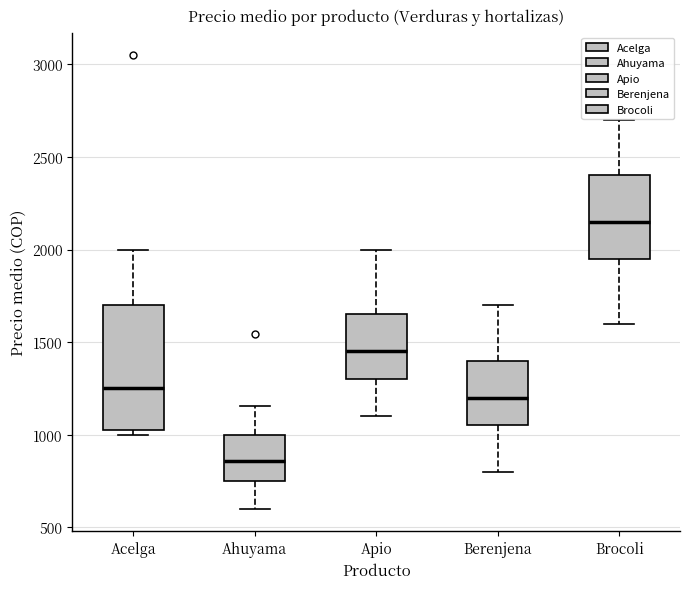

Where is the upper edge of the box for Brocoli on the y-axis? The values are not printed on the chart, so give them approximately, as read against the axis.

2400